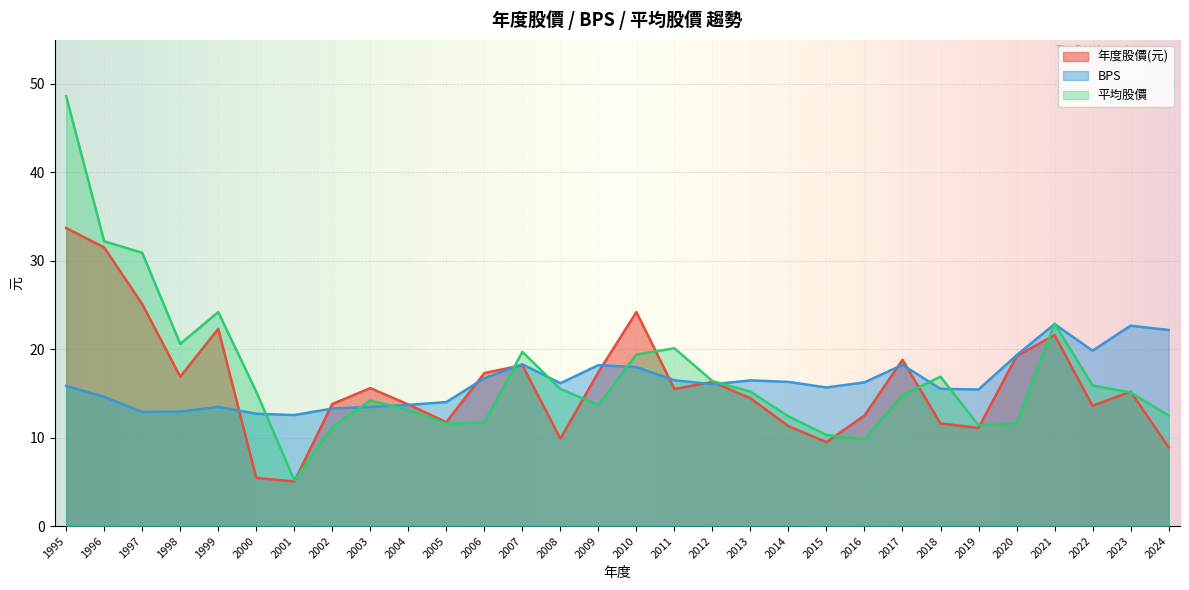

What is the smallest value displayed?

5.0